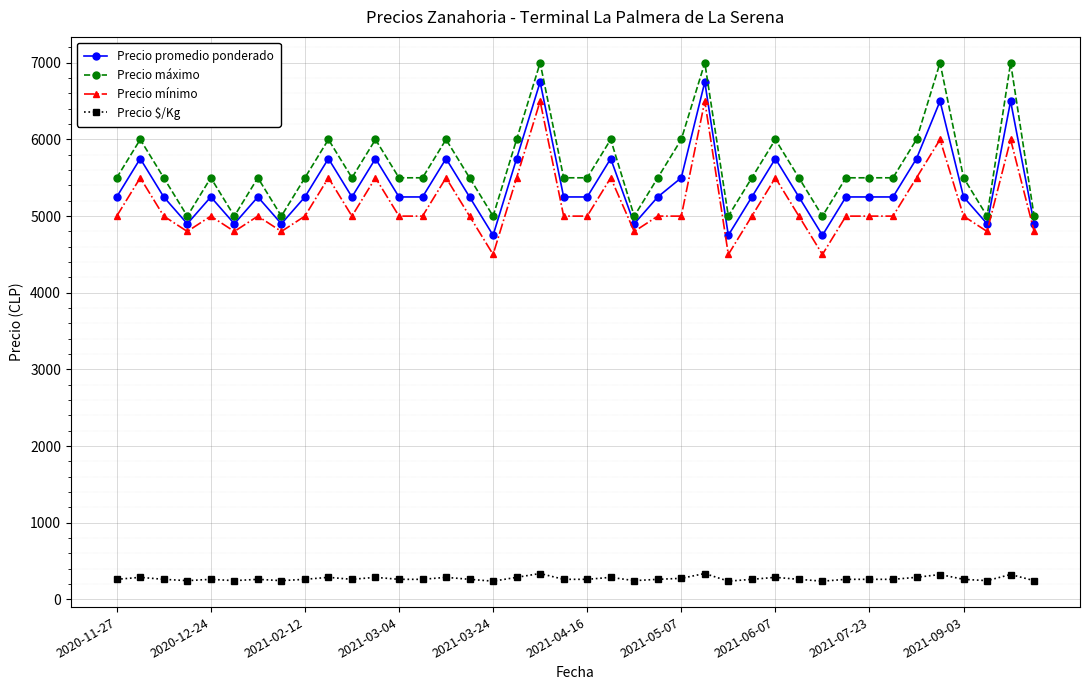

How many values in the Precio $/Kg series are below 262?

9